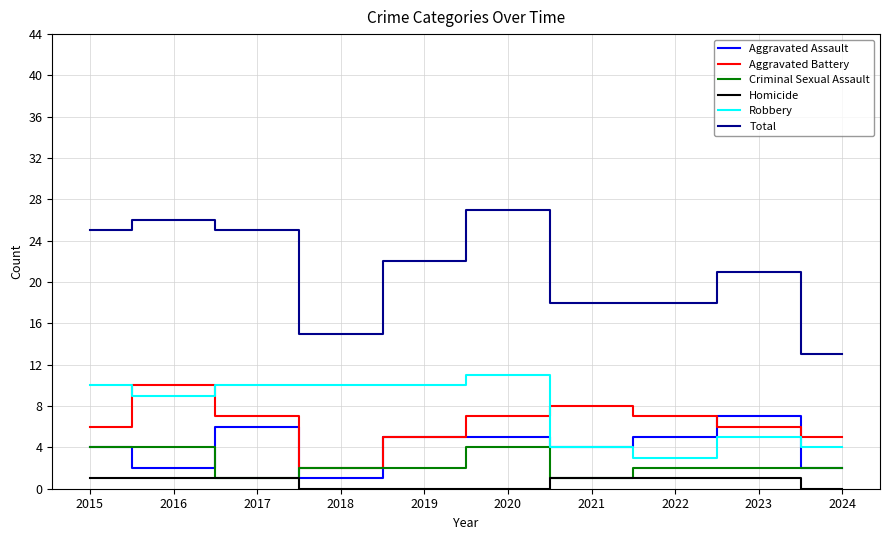

True or false: Robbery has a value of 4 at 2024.

True